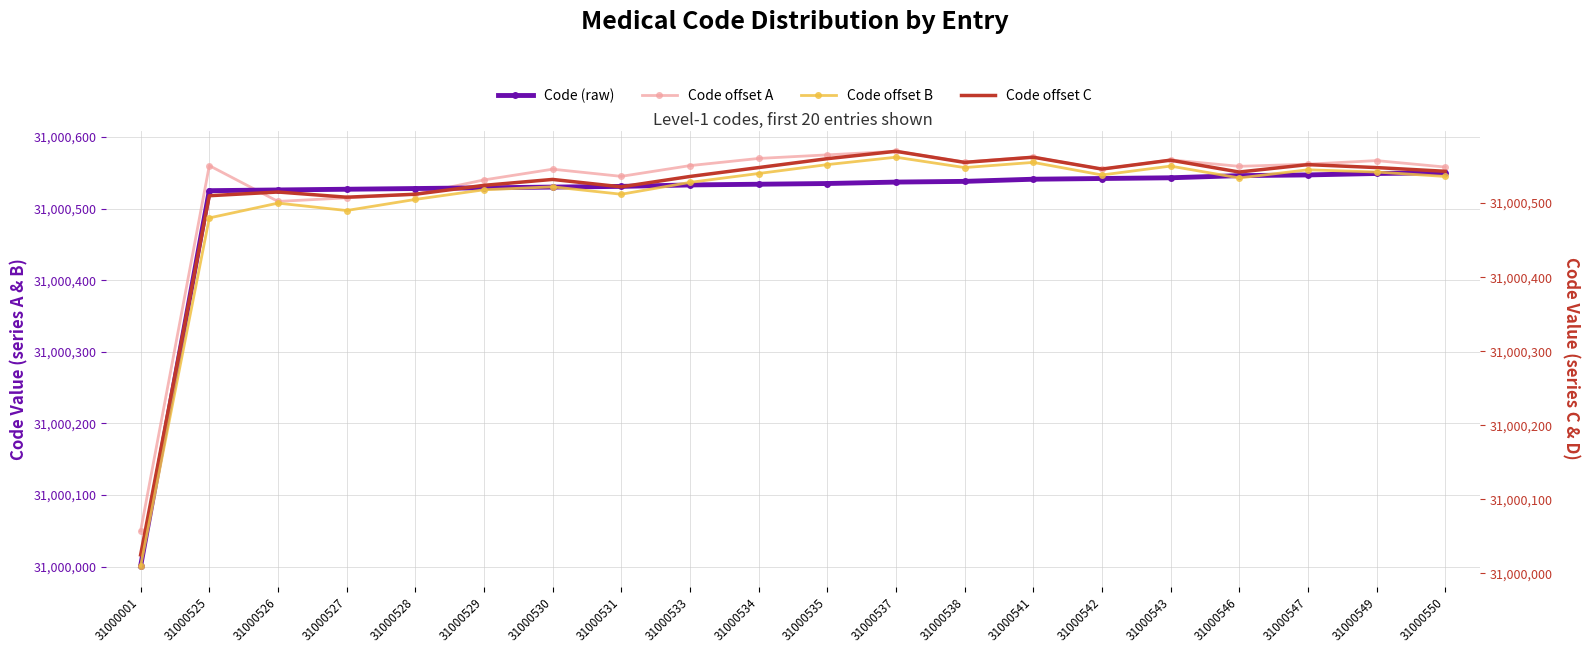

Which series has the largest range (max minus min)?

Code offset B